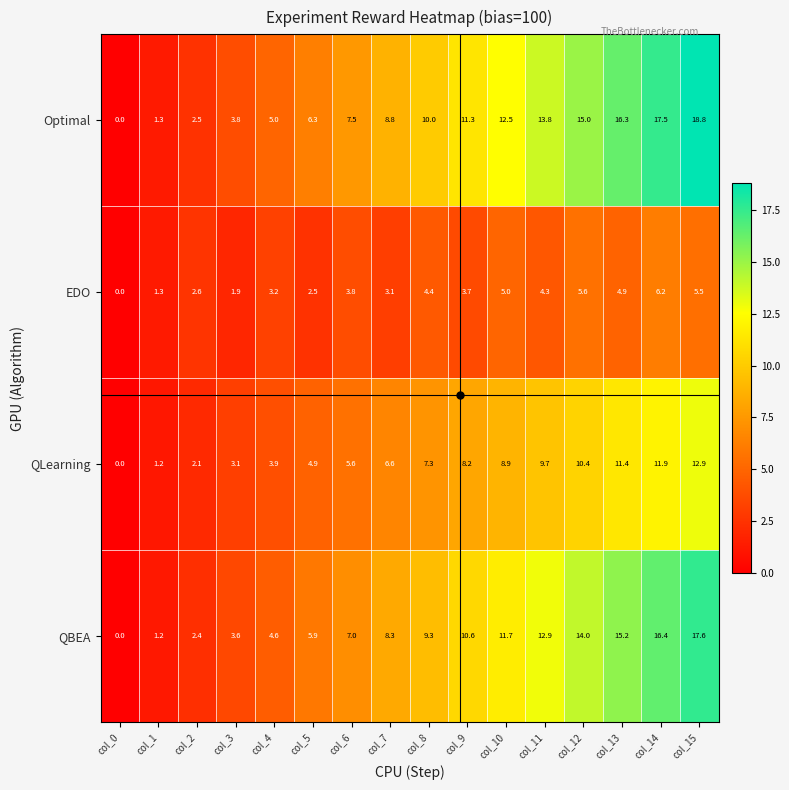

At which category is the sum across all series the highest?

col_15